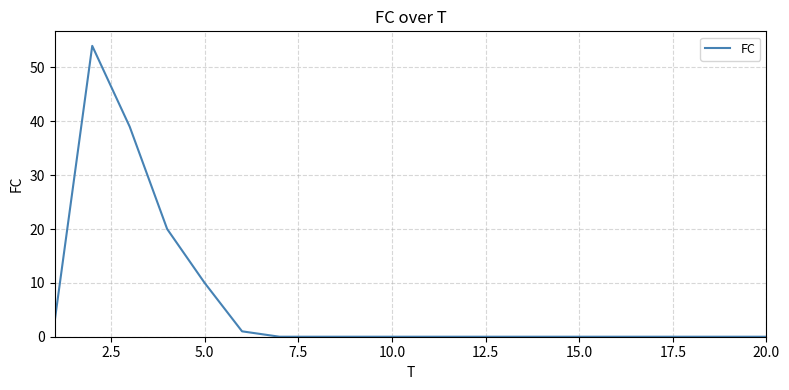

What is the maximum value shown in the chart?

54